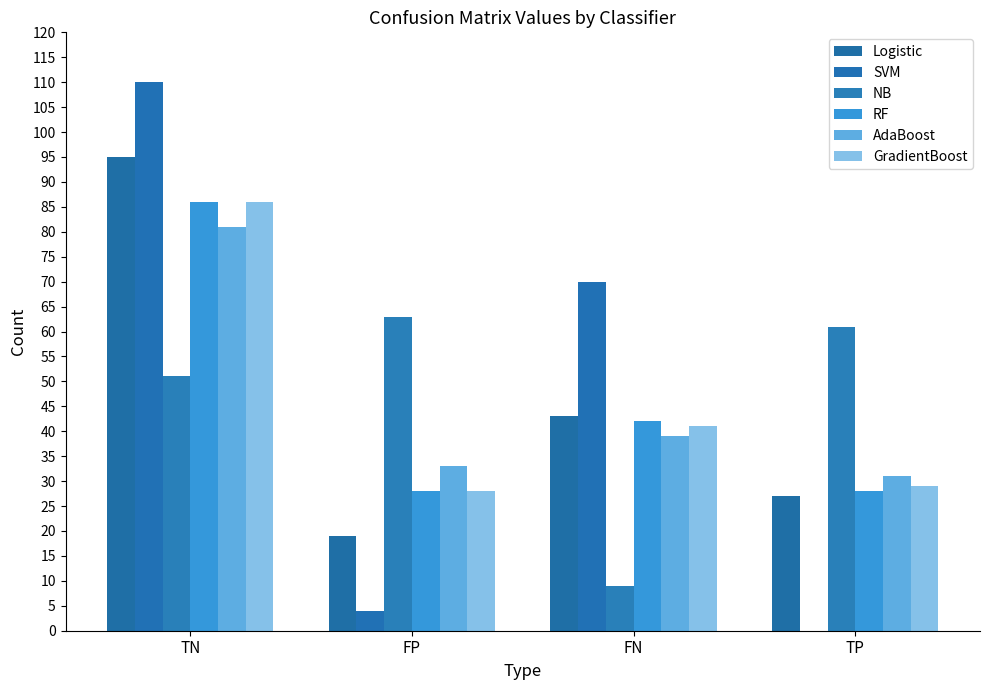

At which category does the chart reach its peak across all series?

TN